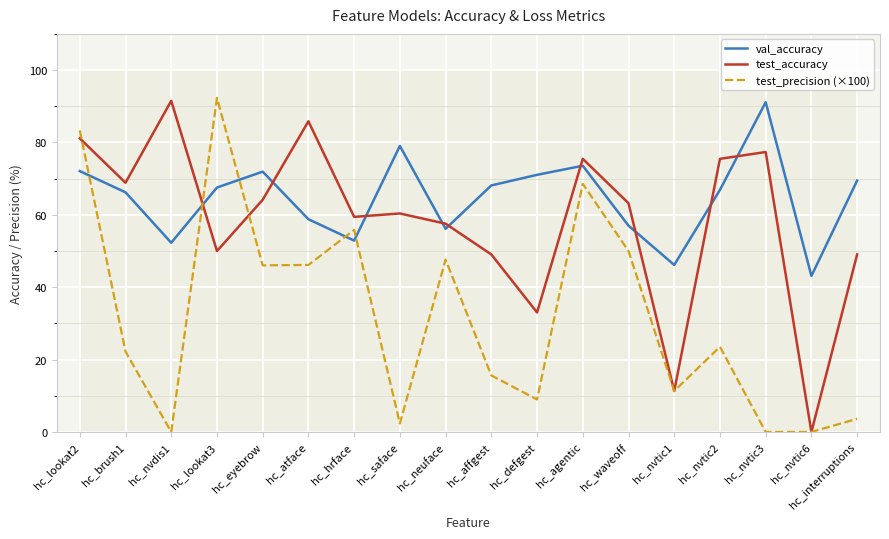

Between hc_neuface and hc_agentic, which is larger?

hc_agentic